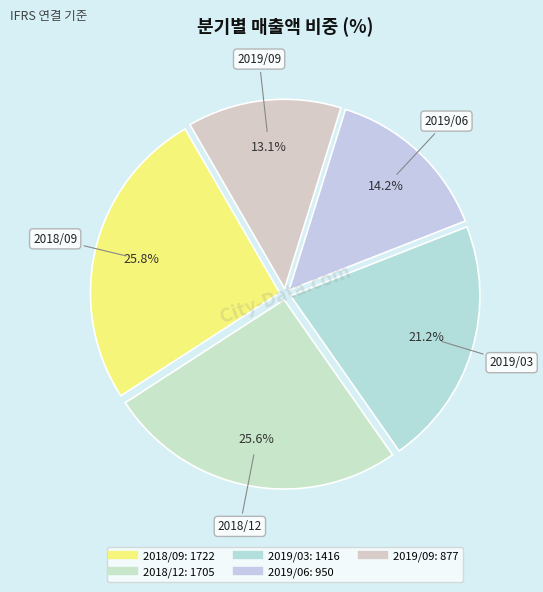

What percentage is the 2018/12 slice, to the nearest percent?

26%